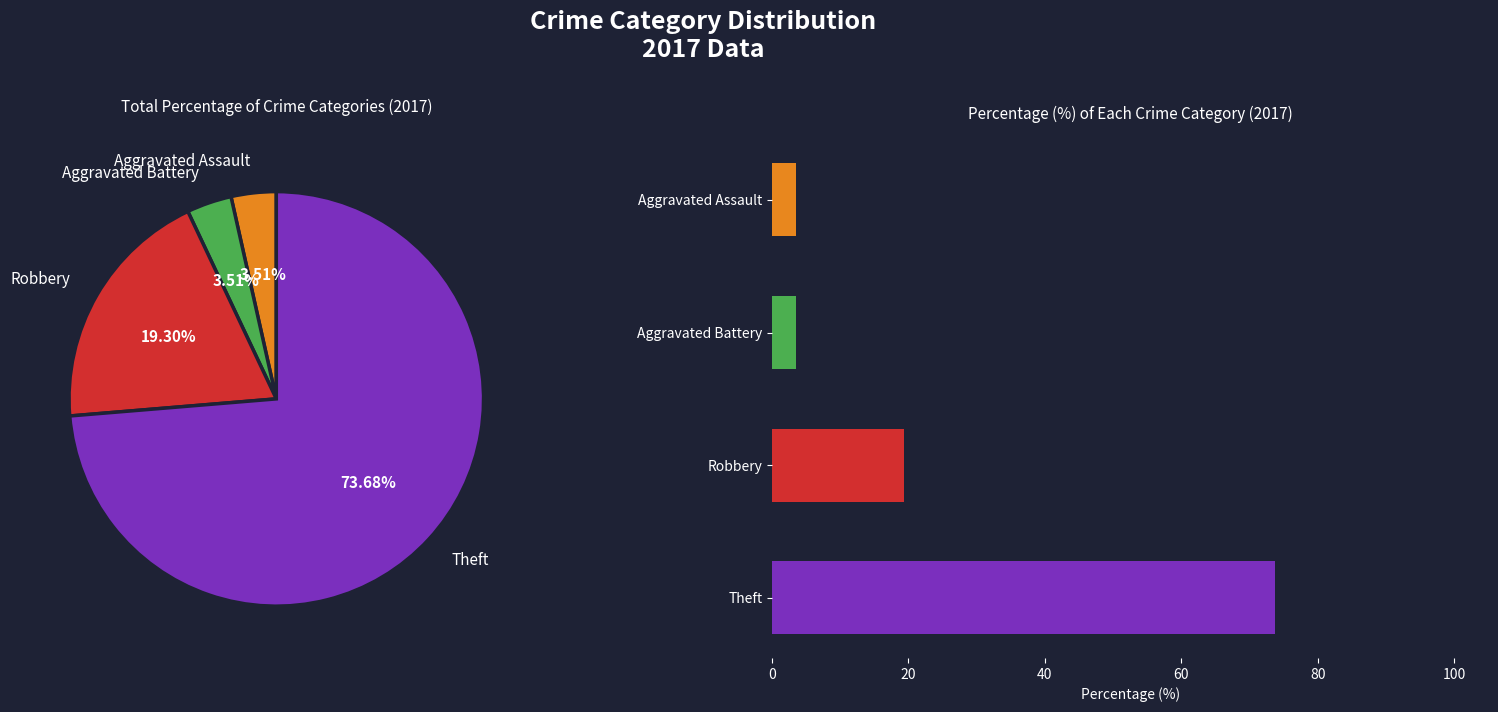

How many segments does this pie chart have?

4